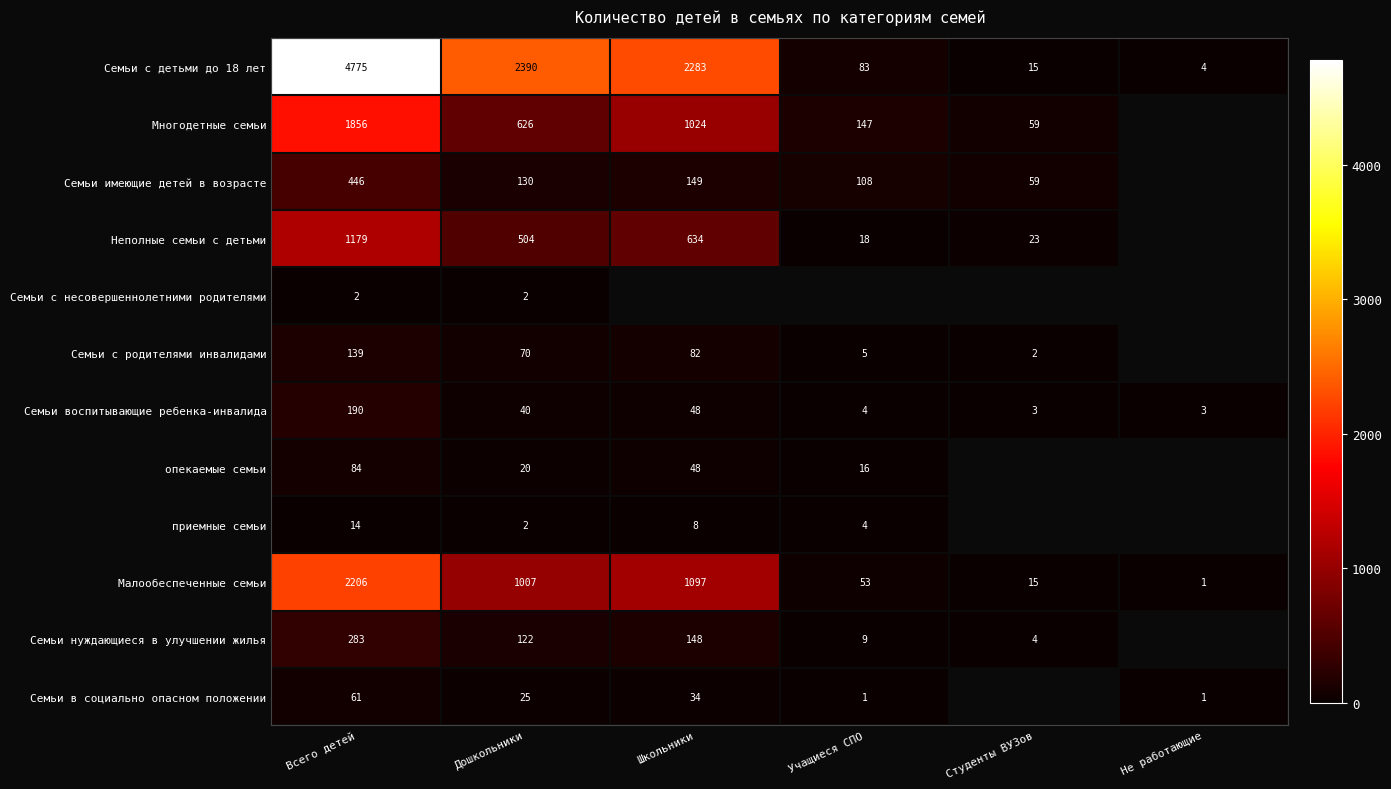

Read the Семьи с детьми до 18 лет value at Студенты ВУЗов.

15